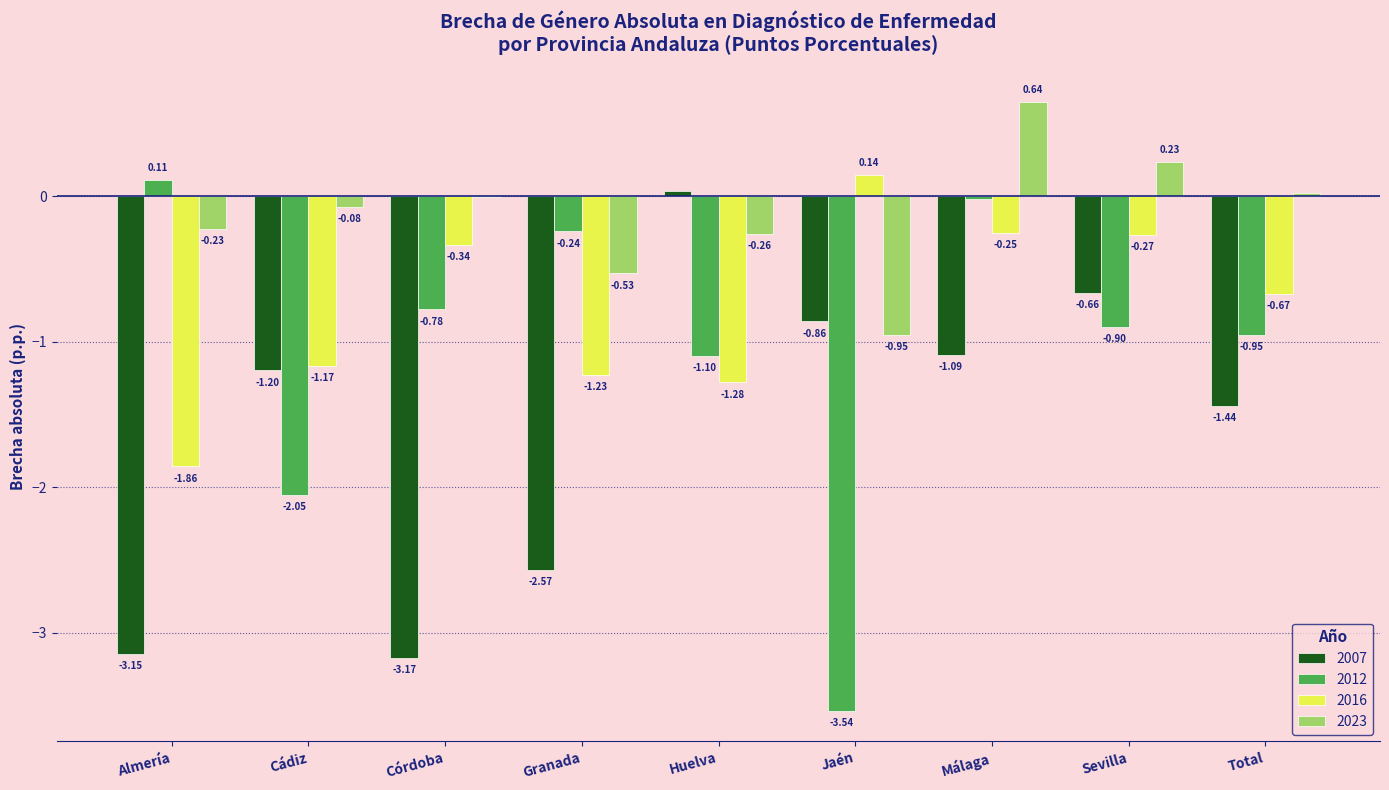

At which category does the chart reach its peak across all series?

Málaga